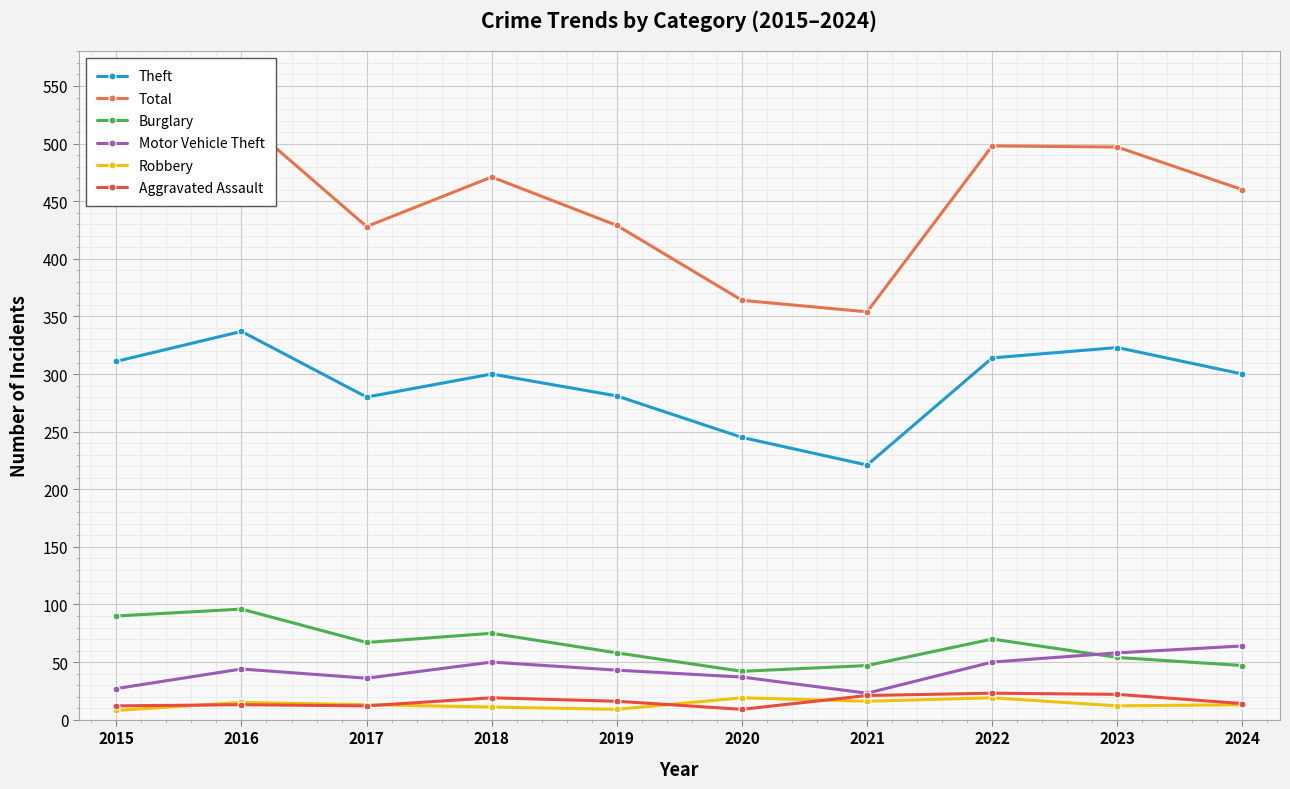

What is the value of the Aggravated Assault point at the 6th from the left?

9